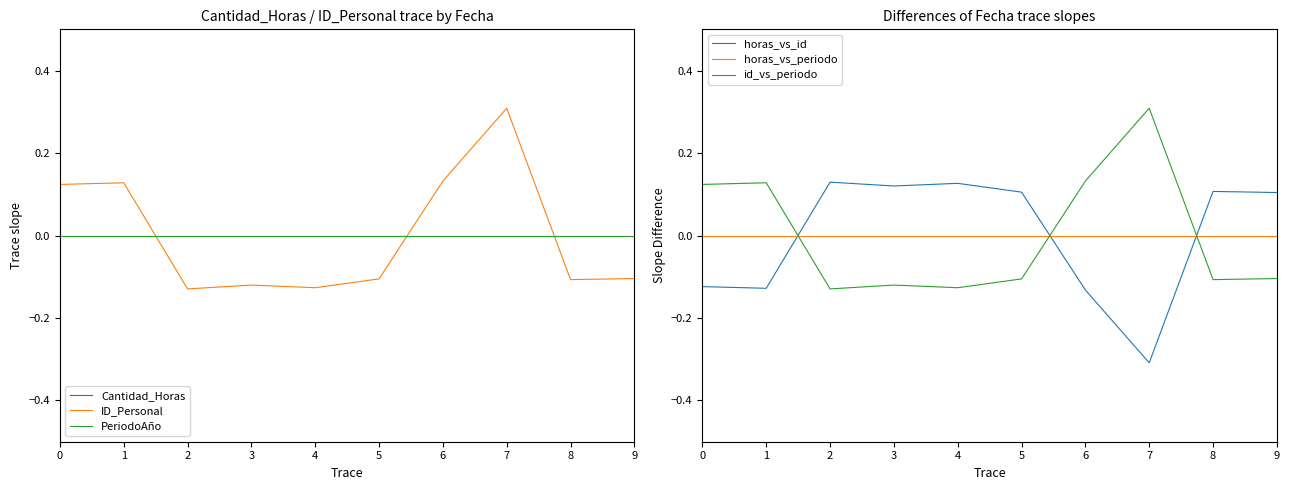

What is the difference between the maximum and second lowest values in the horas_vs_id series?

0.3